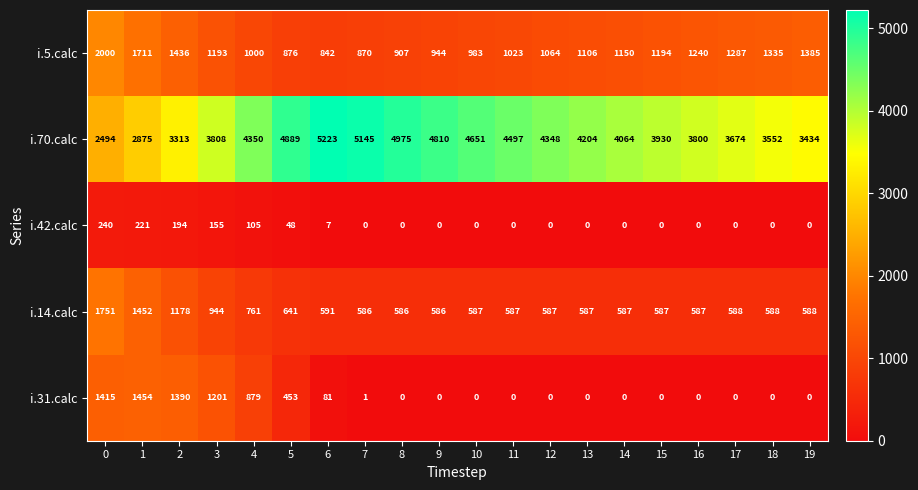

What is the difference between the maximum and minimum values in the i.5.calc series?

1158